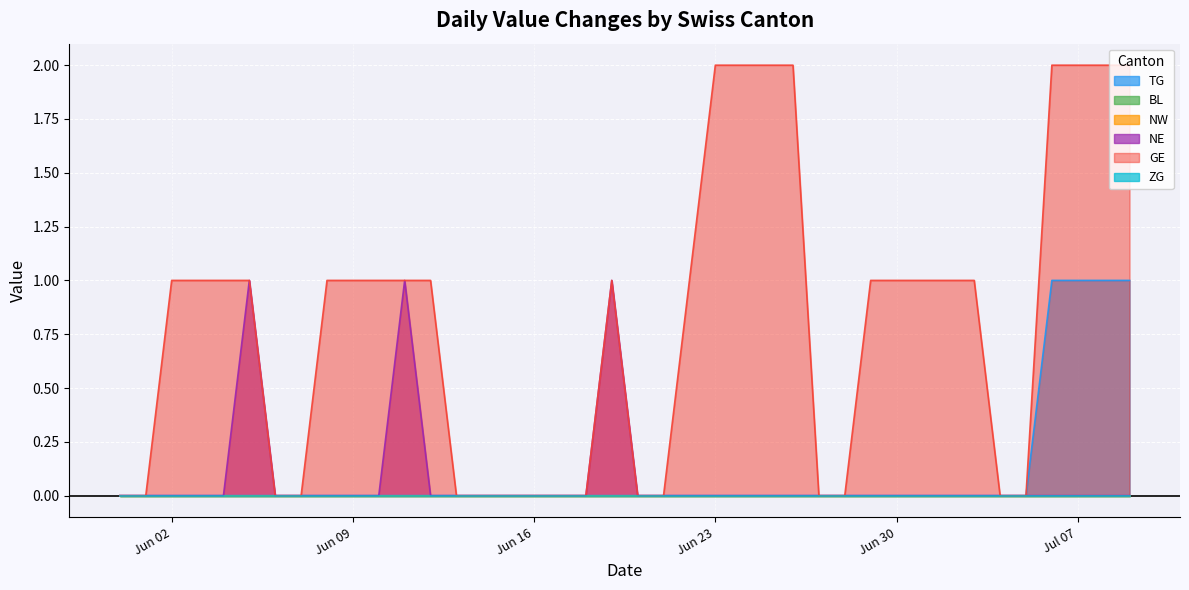

Does the chart display data point markers on the line(s)?

No